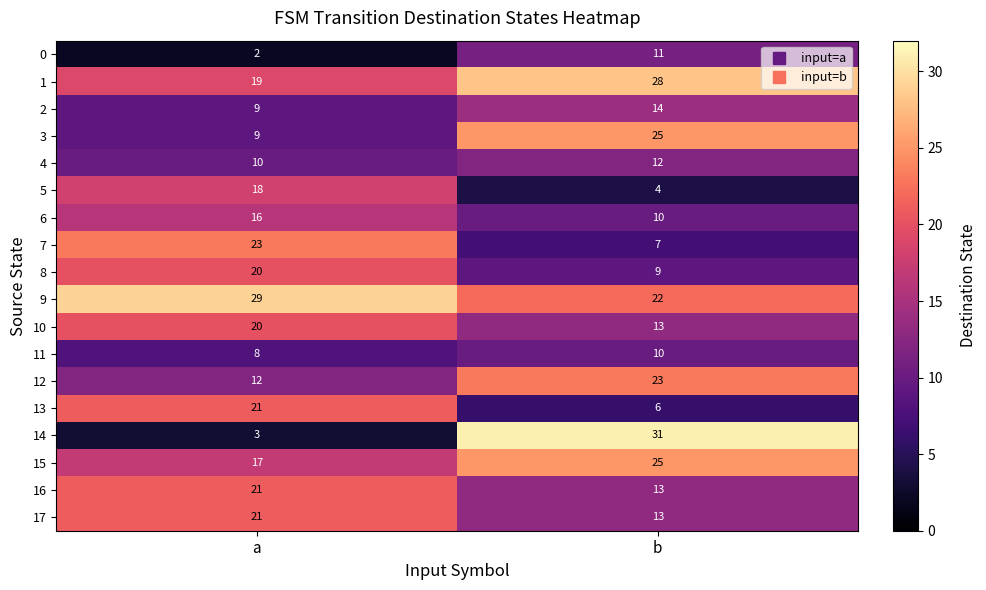

What is the spread (max minus min) of values at b?

27